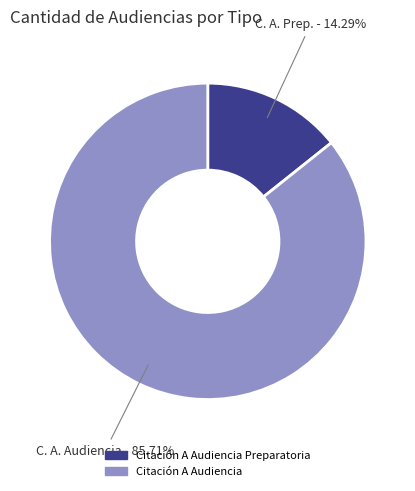

What portion of the pie excludes Citación A Audiencia Preparatoria?

85.7%